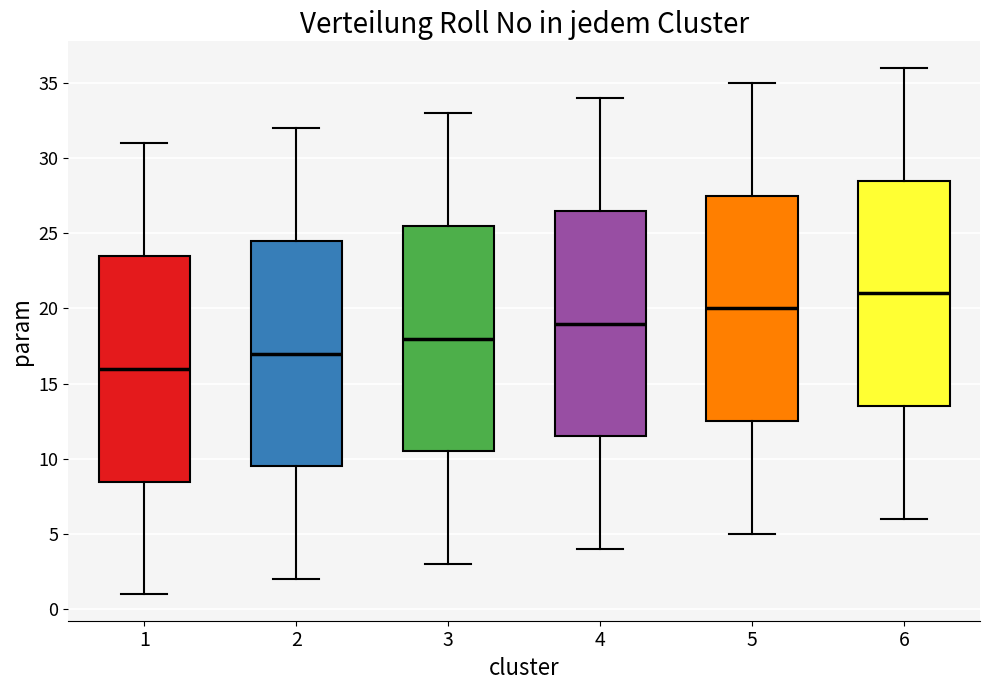

Which box's median line is the highest?

6